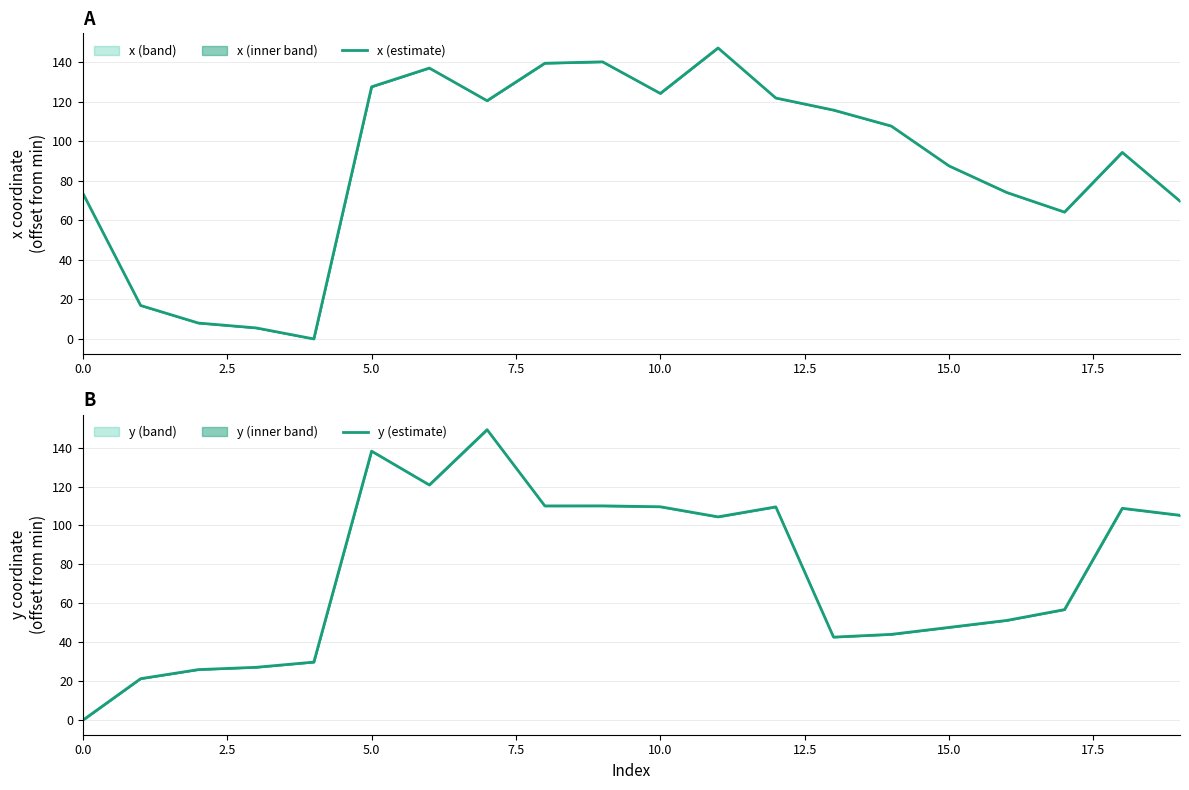

What is the label of the 4th point from the right?

16